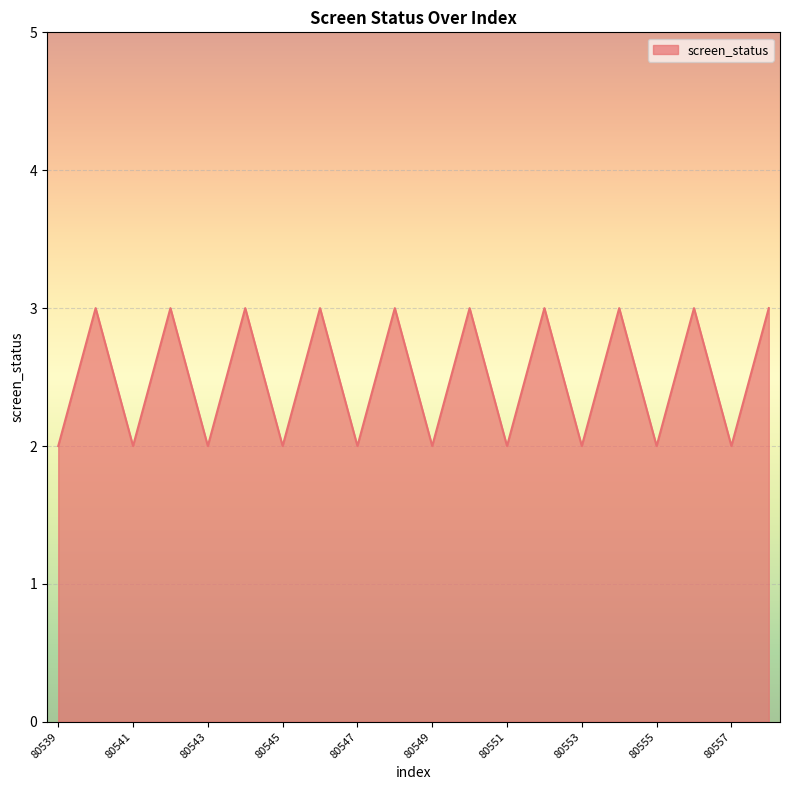

What is the difference between the second highest and minimum values?

1